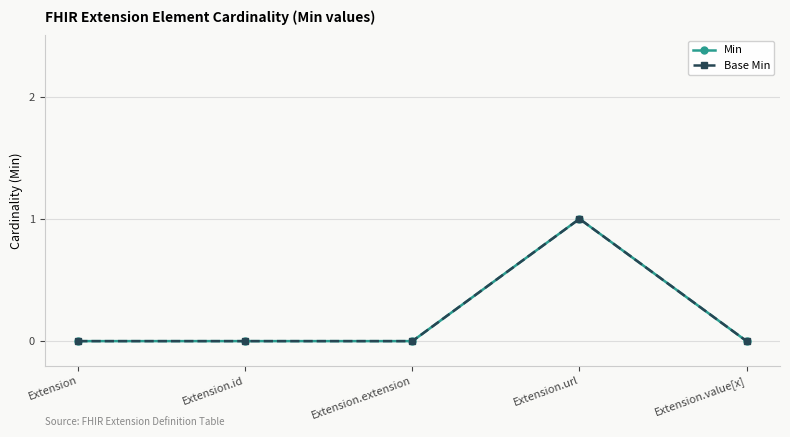

Does the chart have visible grid lines?

Yes